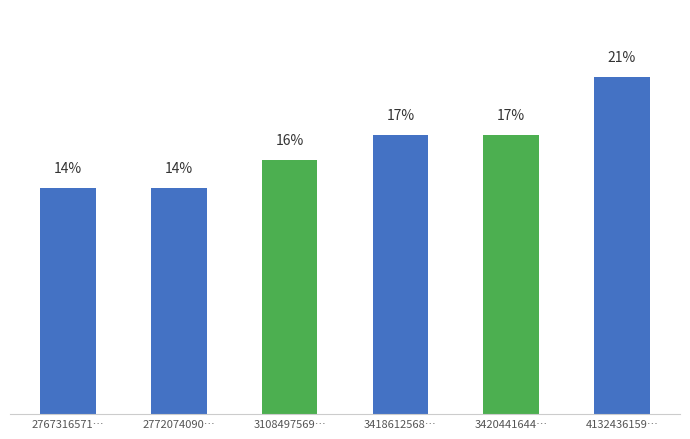

At which label does the data first exceed 17?

3418612568…